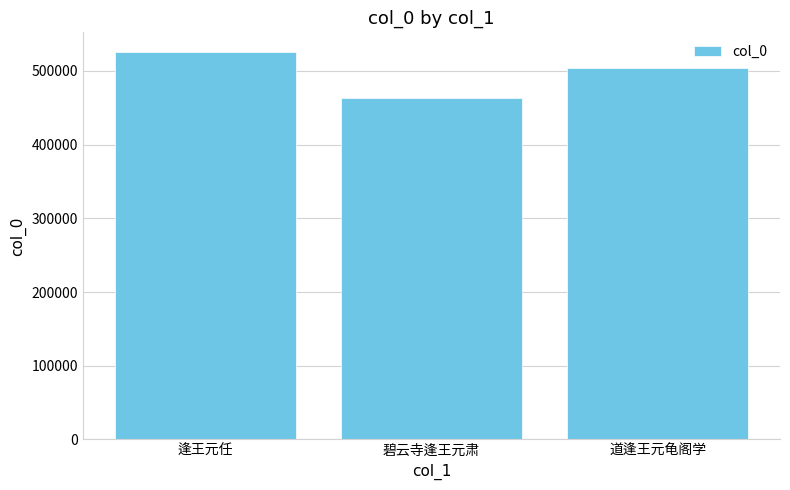

Reading left to right, extract all data points from this chart.

526154.5	462863.0	504670.5